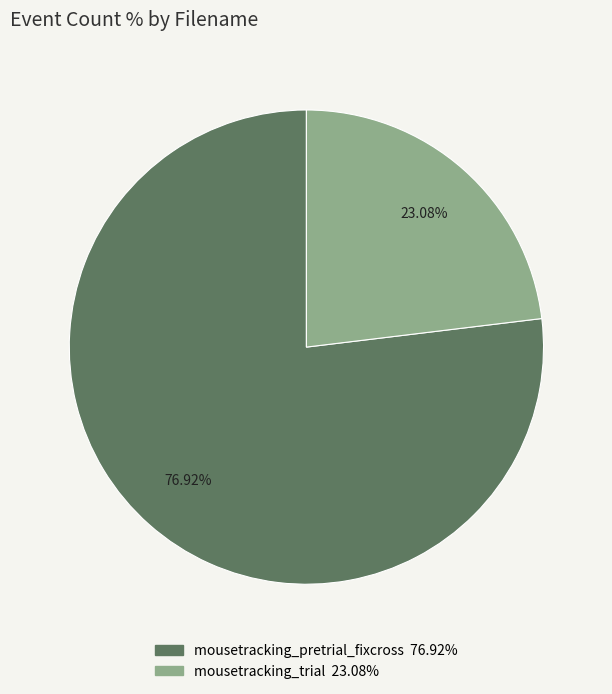

Approximately how many times larger is the value at mousetracking_trial compared to mousetracking_pretrial_fixcross?

0.3